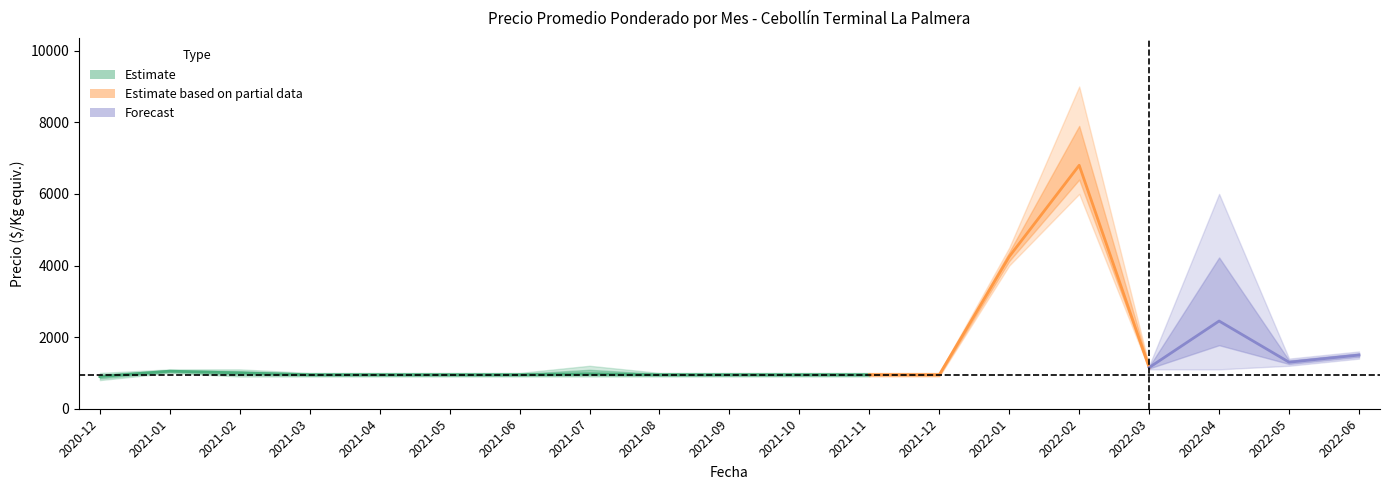

Read the Precio maximo value at 2022-06, to the nearest 50.

1600